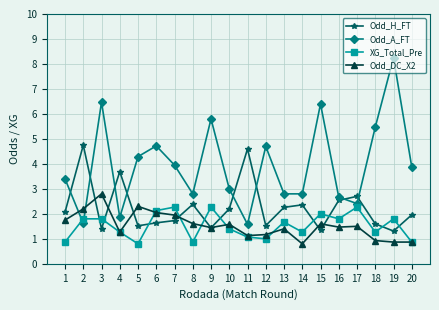

Rank the series by their maximum value, from lowest to highest.

XG_Total_Pre, Odd_DC_X2, Odd_H_FT, Odd_A_FT